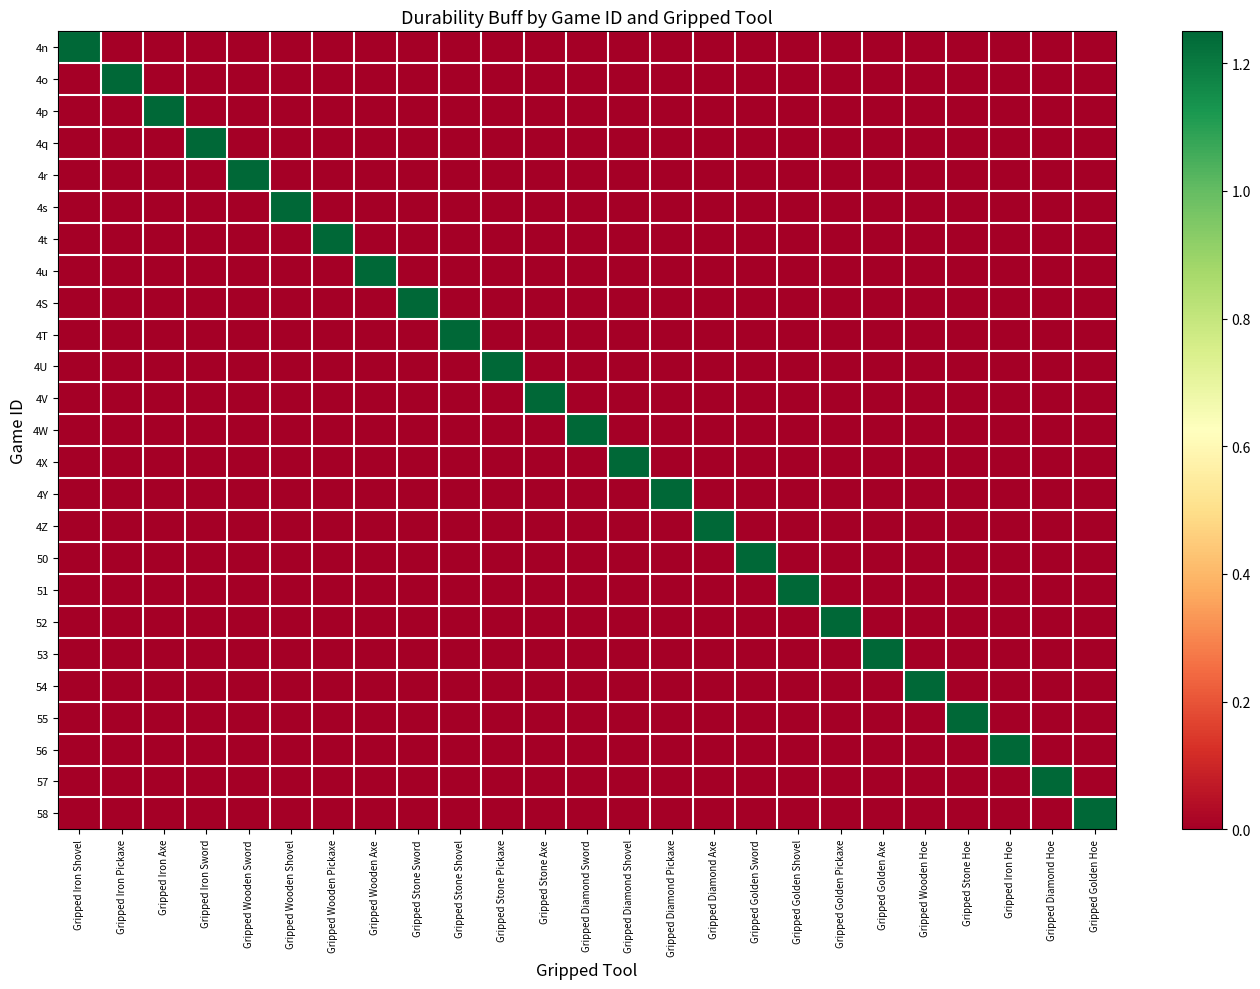

At which category is the sum across all series the highest?

Gripped Iron Shovel